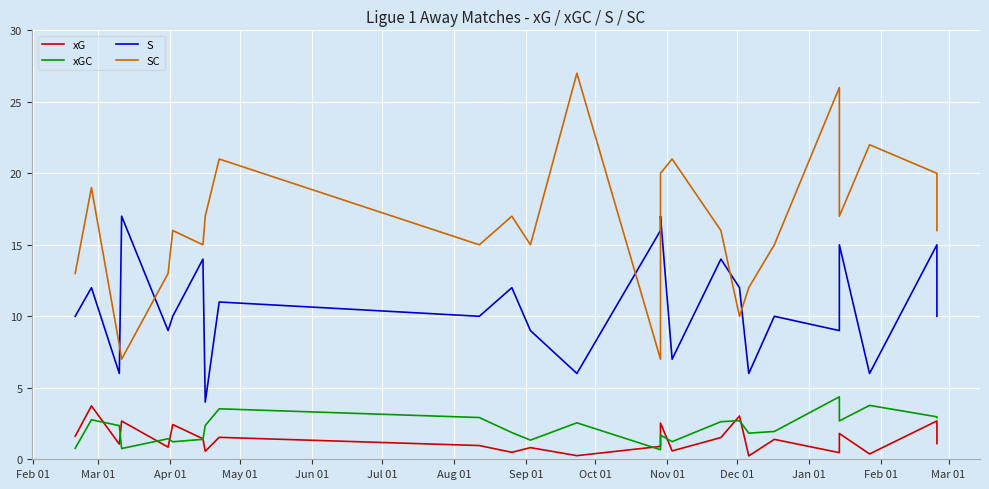

What is the difference between the maximum and second lowest values in the xG series?

3.5